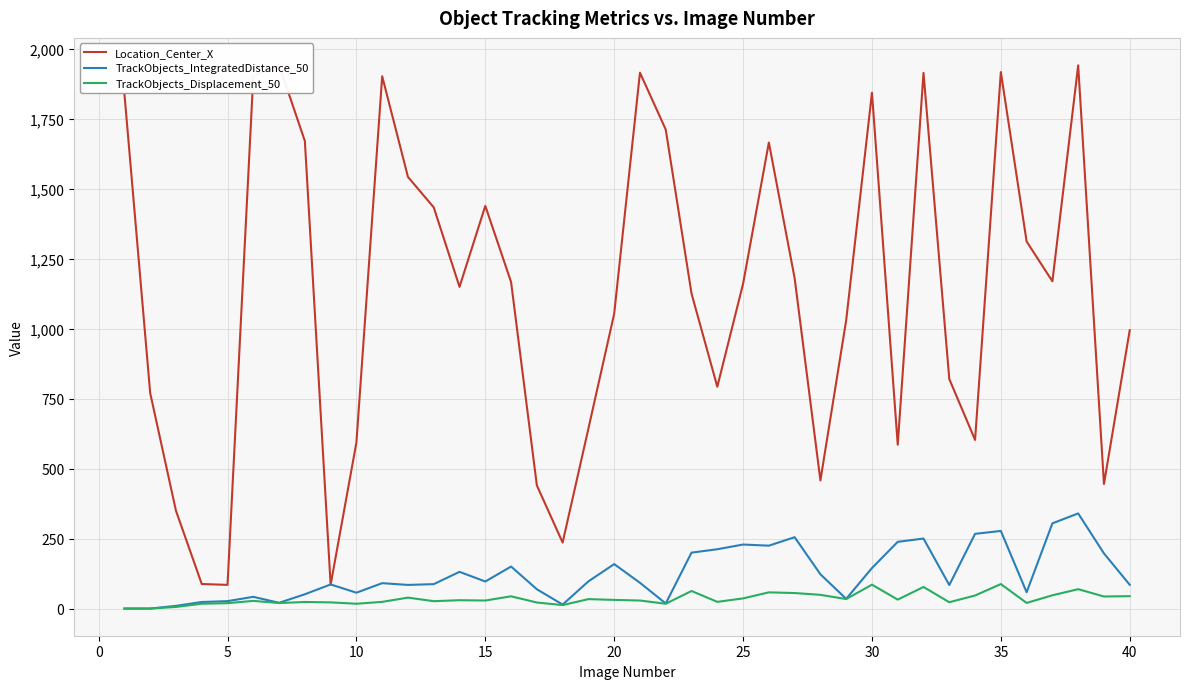

Reading left to right, what are all the values shown in this chart?

Location_Center_X: 1838.5	769.4	349.1	87.6	84.6	1901.3	1941.0	1669.7	85.0	593.0	1901.1	1541.4	1432.7	1148.8	1438.0	1166.2	439.8	235.6	642.7	1053.0	1913.8	1710.7	1125.1	792.2	1159.7	1664.4	1180.0	457.4	1029.4	1842.2	585.1	1912.9	819.7	602.3	1915.9	1310.9	1168.7	1939.9	444.9	993.9
TrackObjects_IntegratedDistance_50: 0.0	0.0	9.6	23.4	26.5	41.9	20.5	51.0	86.1	56.6	90.7	84.4	87.2	131.1	96.6	150.0	68.9	14.2	97.0	158.8	92.0	18.1	199.7	211.8	228.6	224.6	254.8	122.4	34.7	144.7	238.2	250.0	84.0	266.8	277.2	58.1	304.3	339.7	196.9	84.8
TrackObjects_Displacement_50: 0.0	0.0	5.7	17.2	19.2	27.4	19.7	23.4	22.1	17.2	23.8	39.0	26.3	29.7	28.7	43.7	21.5	12.3	33.7	30.9	28.6	17.1	62.7	23.9	36.2	57.8	55.4	49.0	33.9	85.3	31.9	77.1	22.6	46.6	87.4	20.1	47.3	69.2	43.0	44.2